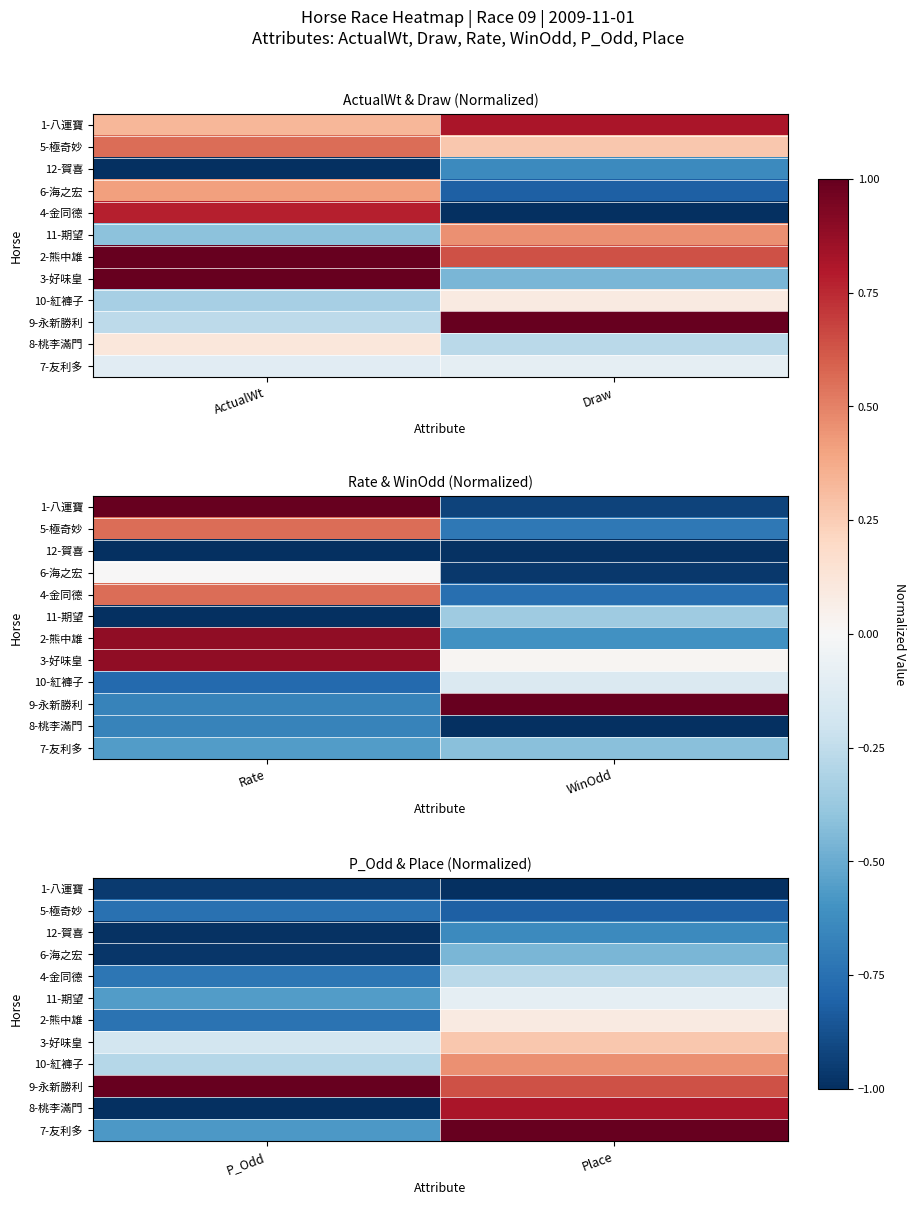

How many data points in 10-紅褲子 are less than 0?

1